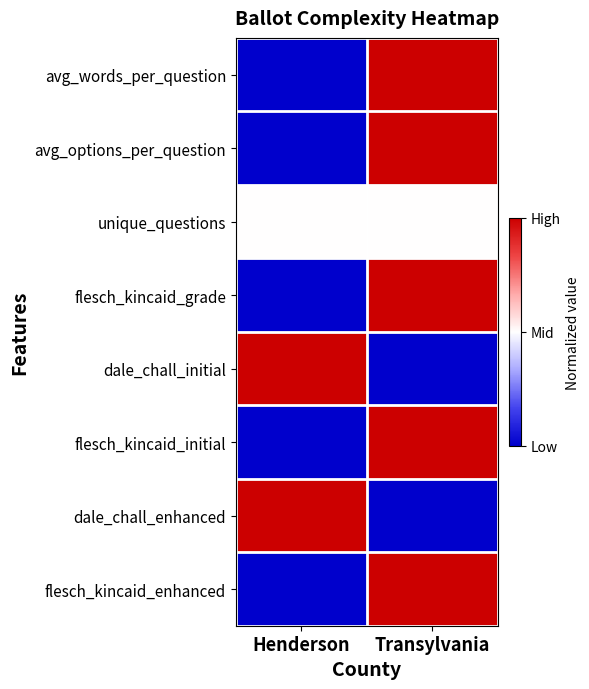

At which category does the chart reach its peak across all series?

Transylvania